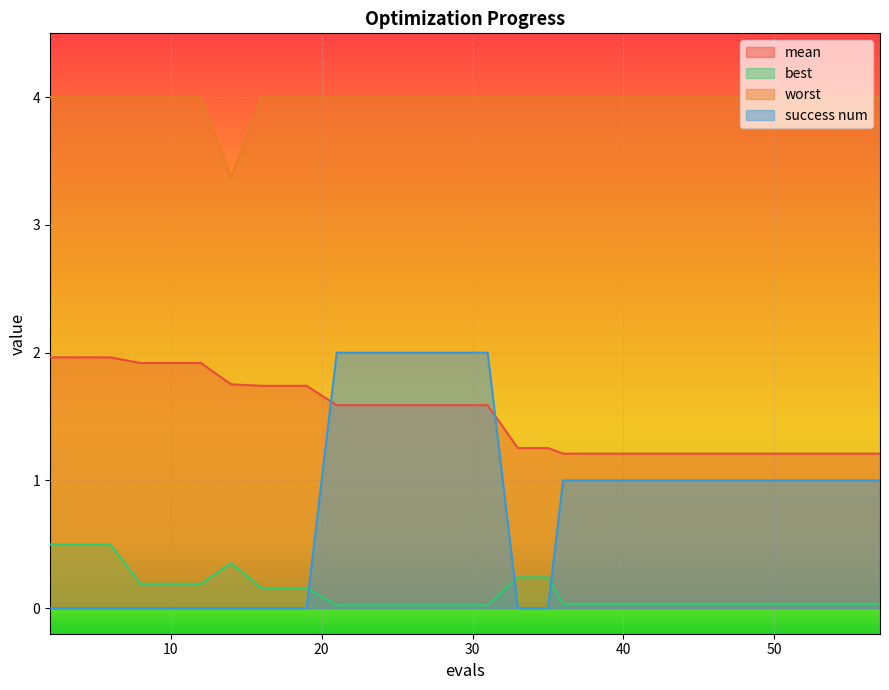

What is the highest value of the mean series?

2.0